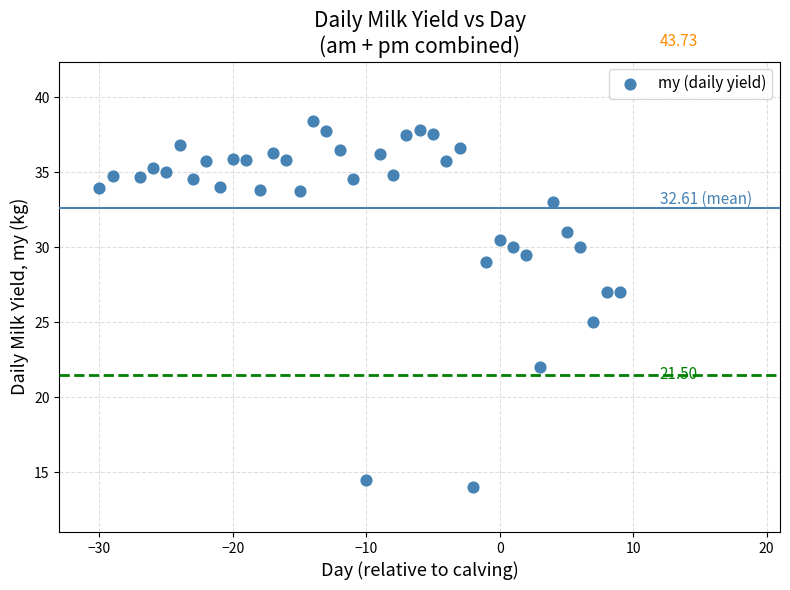

What is the range of Y values (max minus min)?

24.4